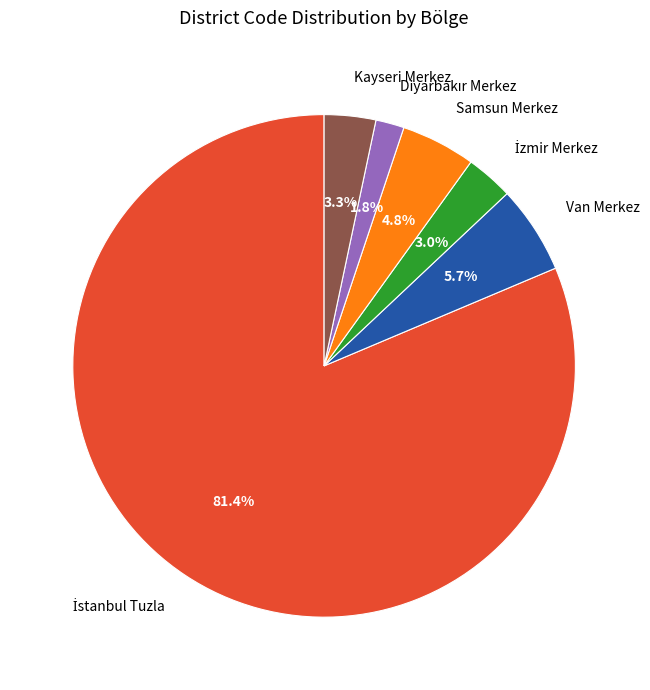

Count the number of slices in the pie.

6